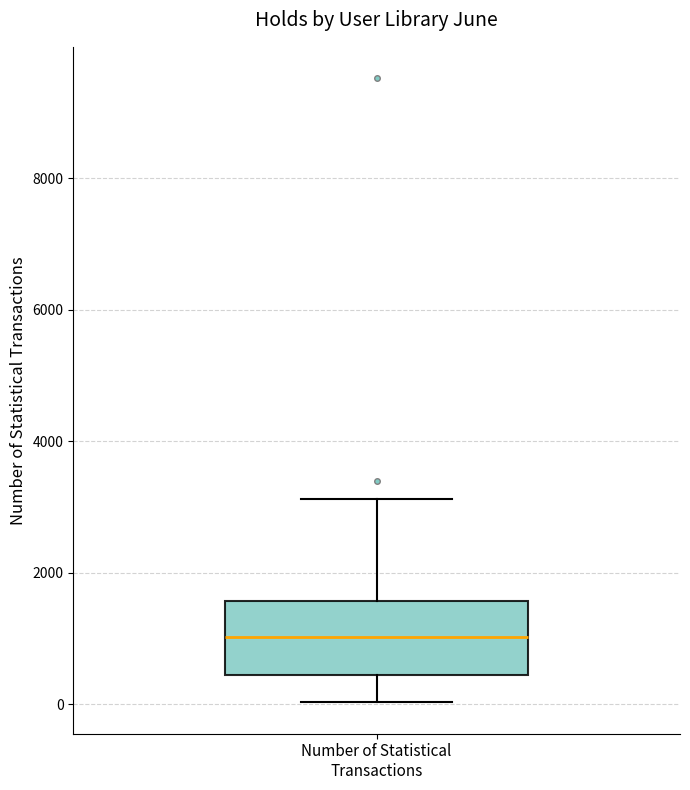

Where does the median line of the box for Number of Statistical Transactions sit on the y-axis? The values are not printed on the chart, so give them approximately, as read against the axis.

1000